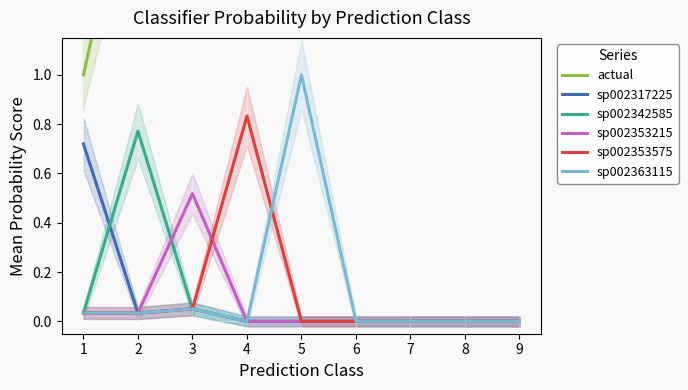

Rank the series at 5 from lowest to highest value.

sp002317225, sp002342585, sp002353215, sp002353575, sp002363115, actual